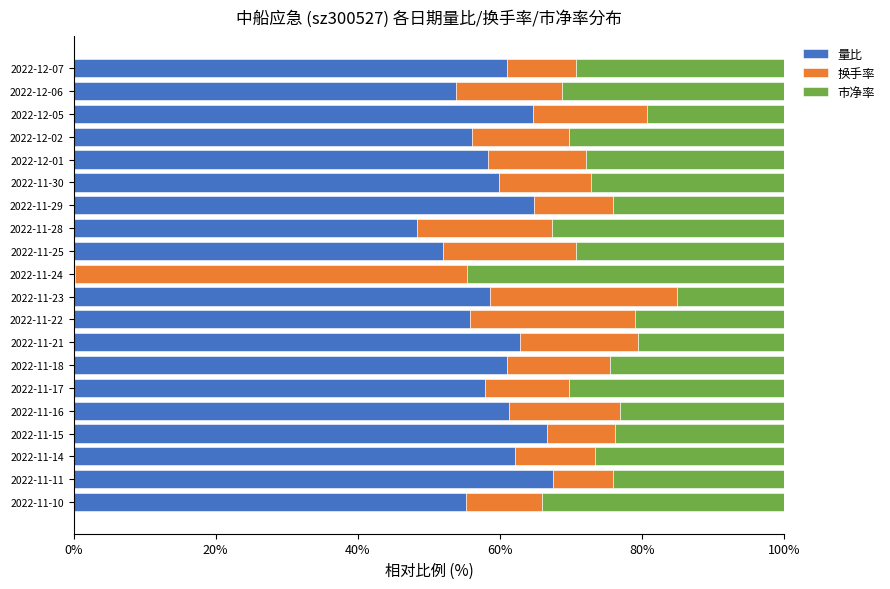

The 量比 series shows 48.4 at 2022-11-28. True or false?

True